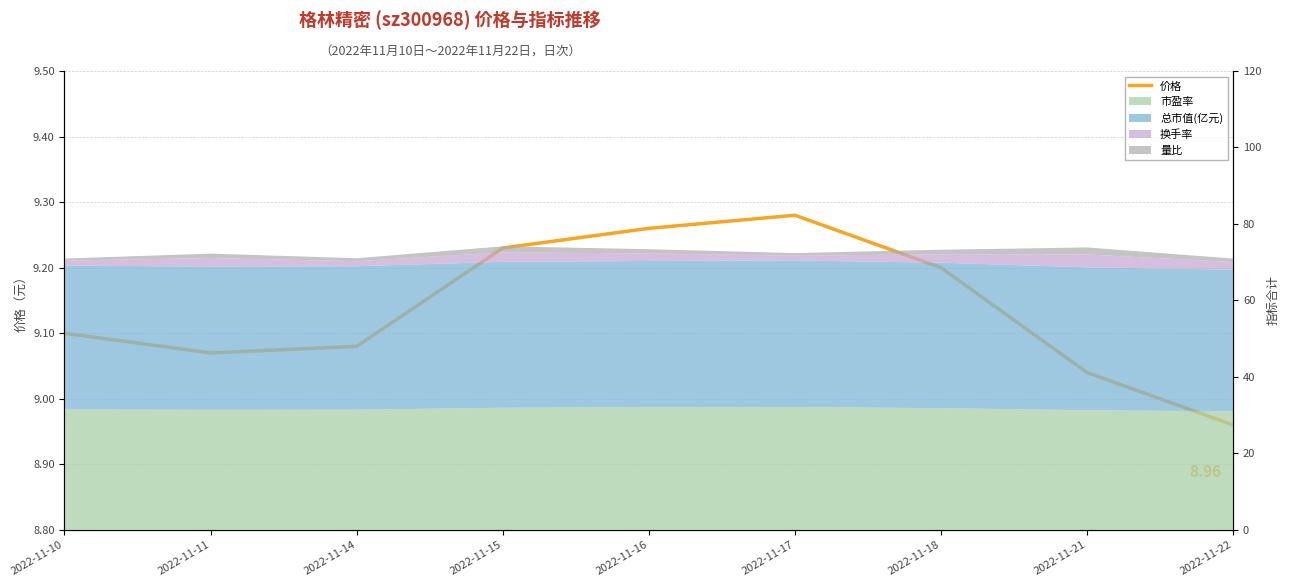

What is the change in value from 2022-11-14 to 2022-11-15?

+0.2